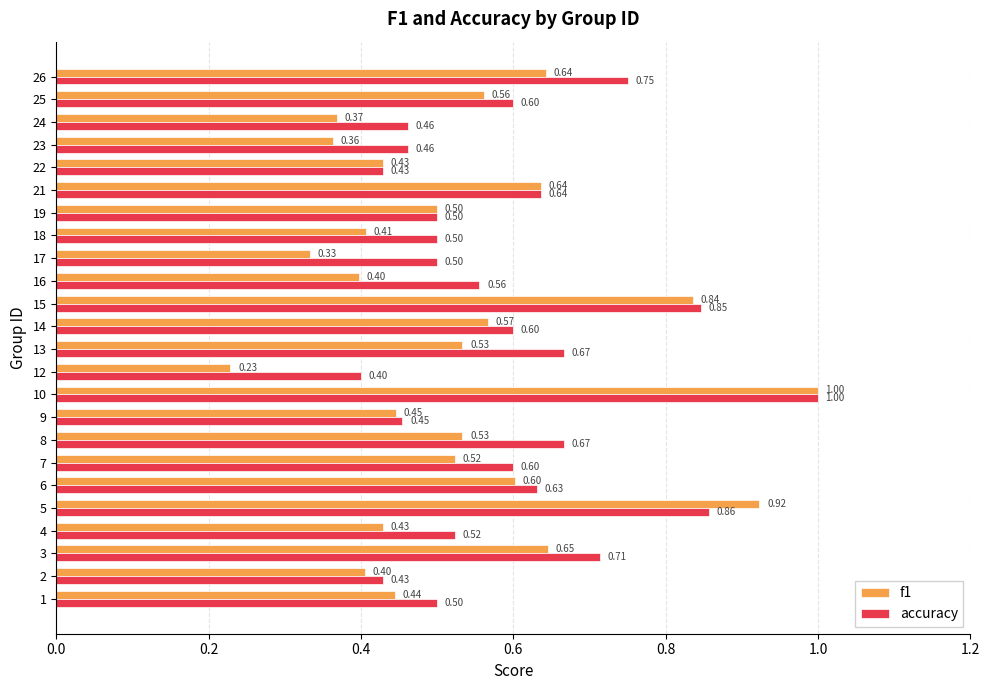

What is the maximum value shown in the chart?

1.0